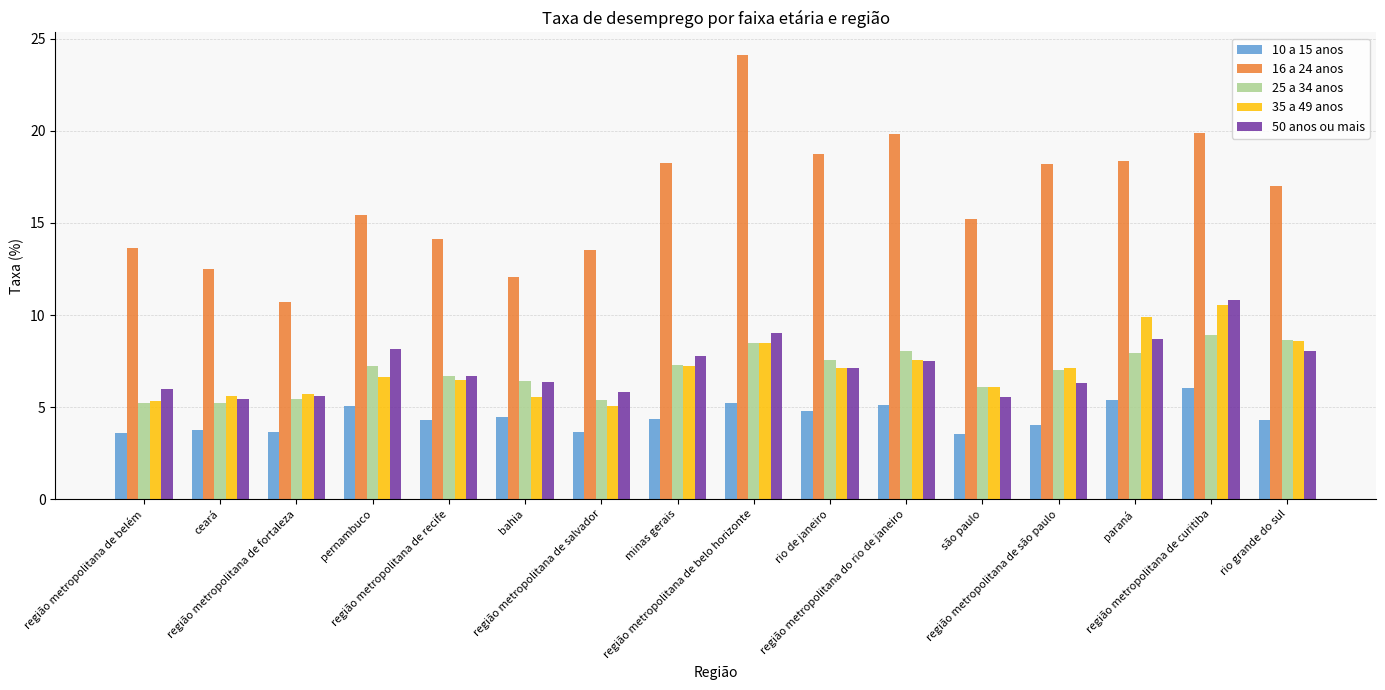

What is the greatest value displayed?

24.1